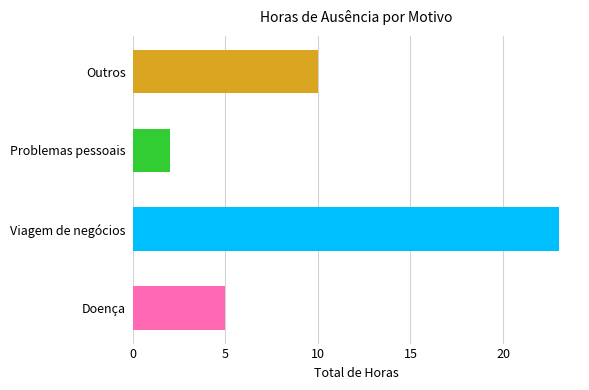

List the labels in order of value, largest first.

Viagem de negócios, Outros, Doença, Problemas pessoais